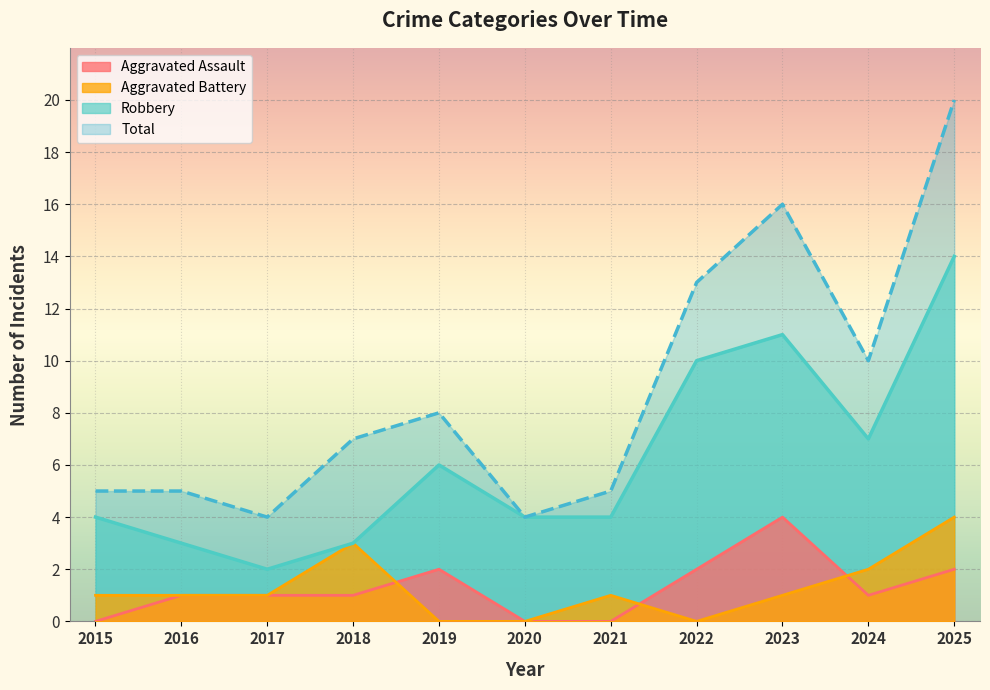

What is the difference between the highest and lowest values at 2019?

8